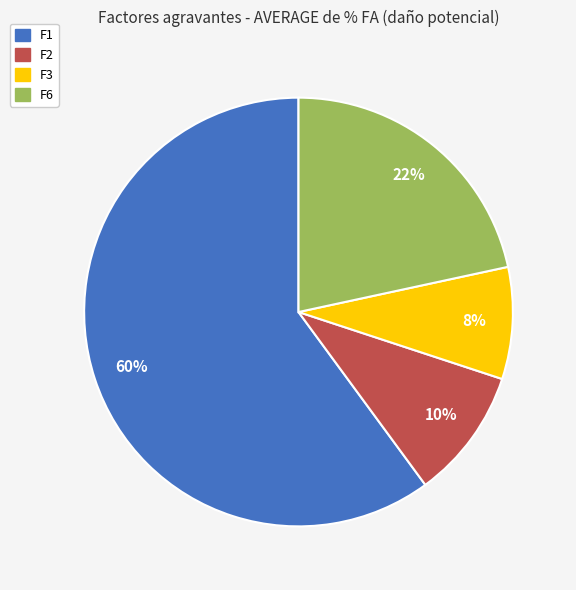

To the nearest percent, what is the difference between the F6 and F2 slice percentages?

12%